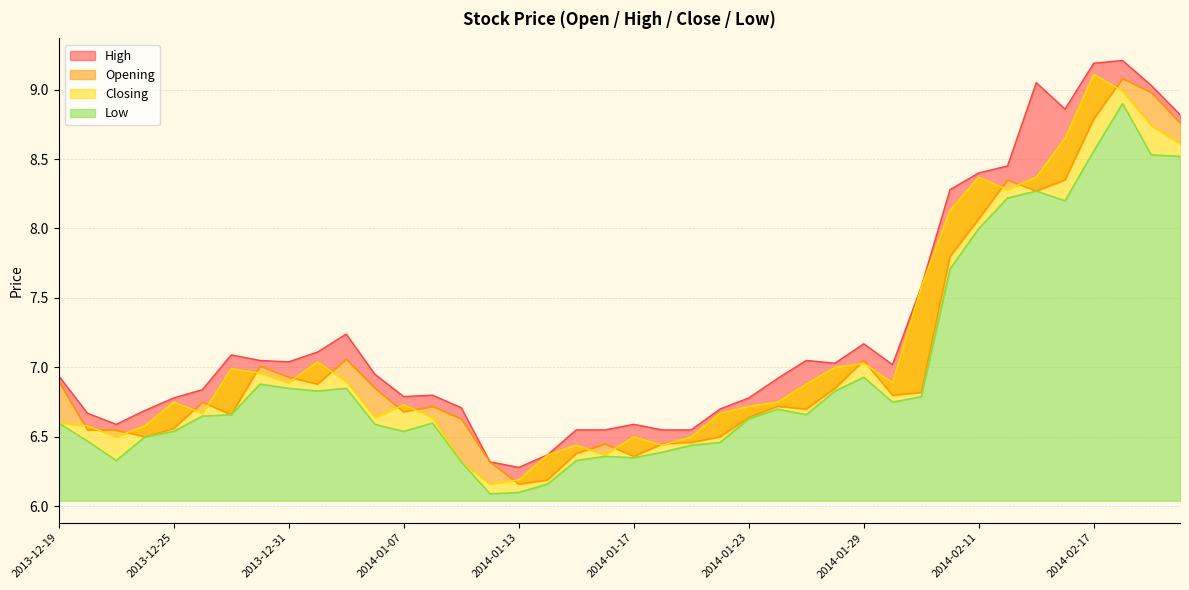

How many series are shown in this chart?

4